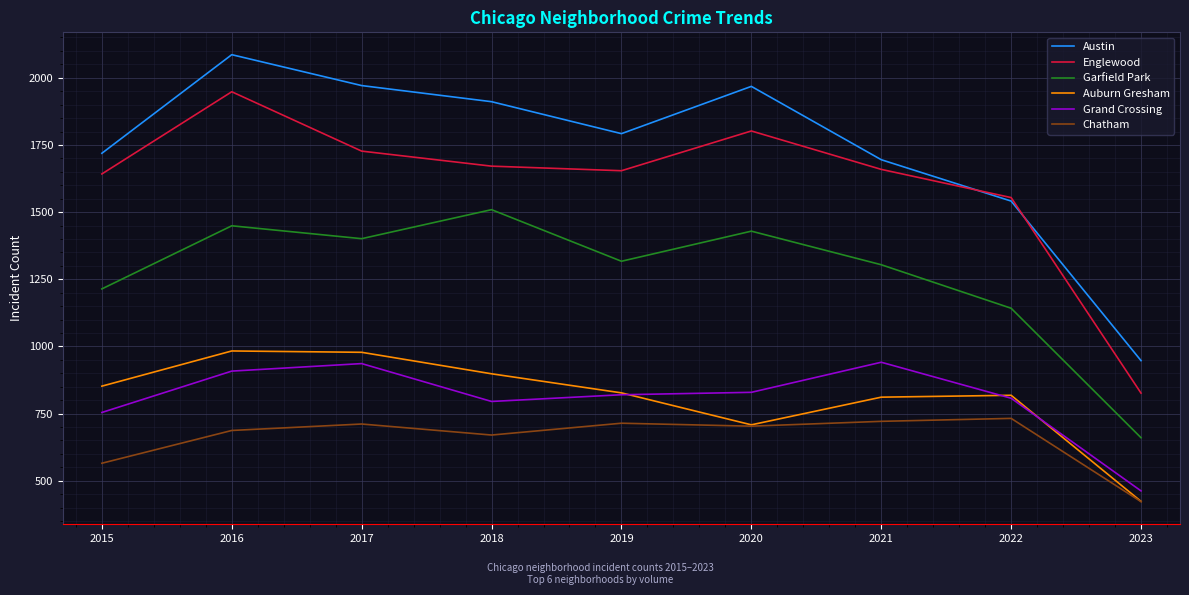

Count the number of data series in this chart.

6